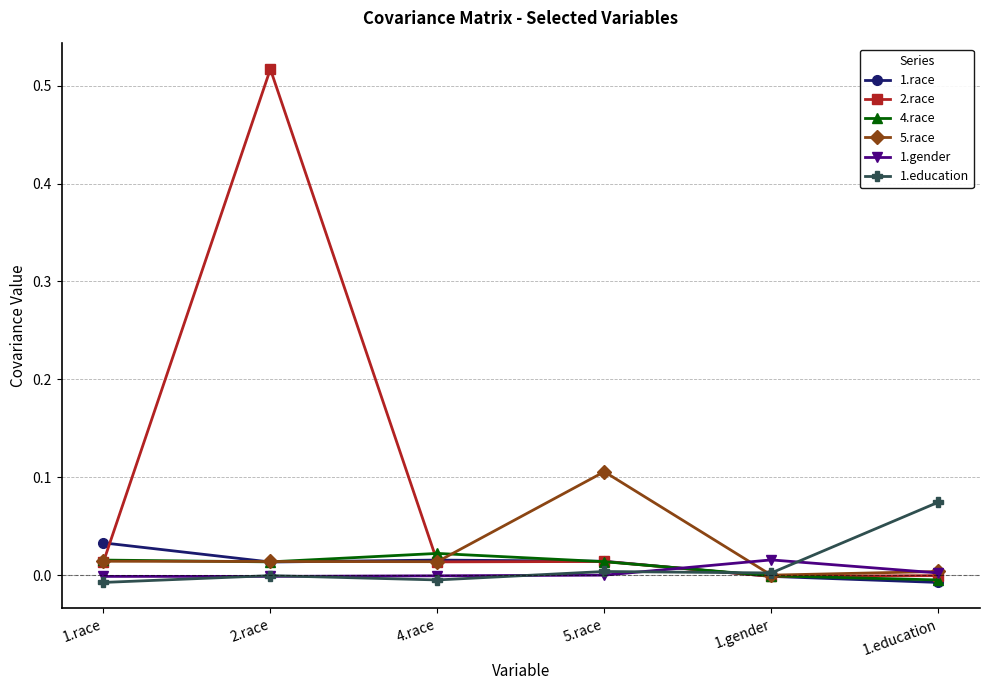

After their last crossing, which series has the higher values: 1.race or 5.race?

5.race